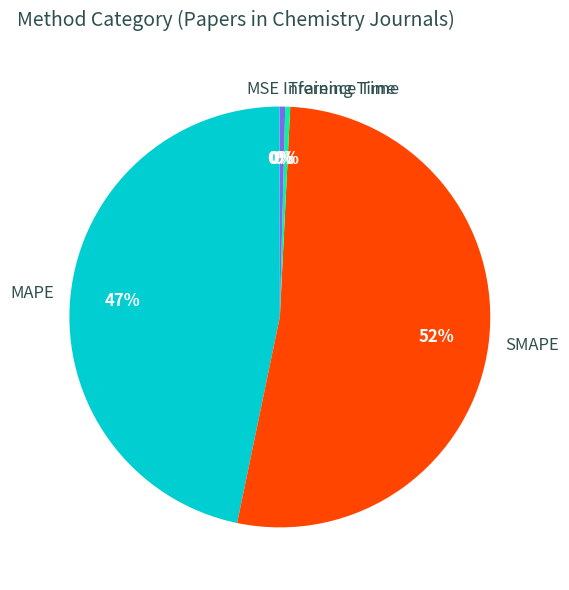

Is there any slice that represents more than half of the pie?

Yes